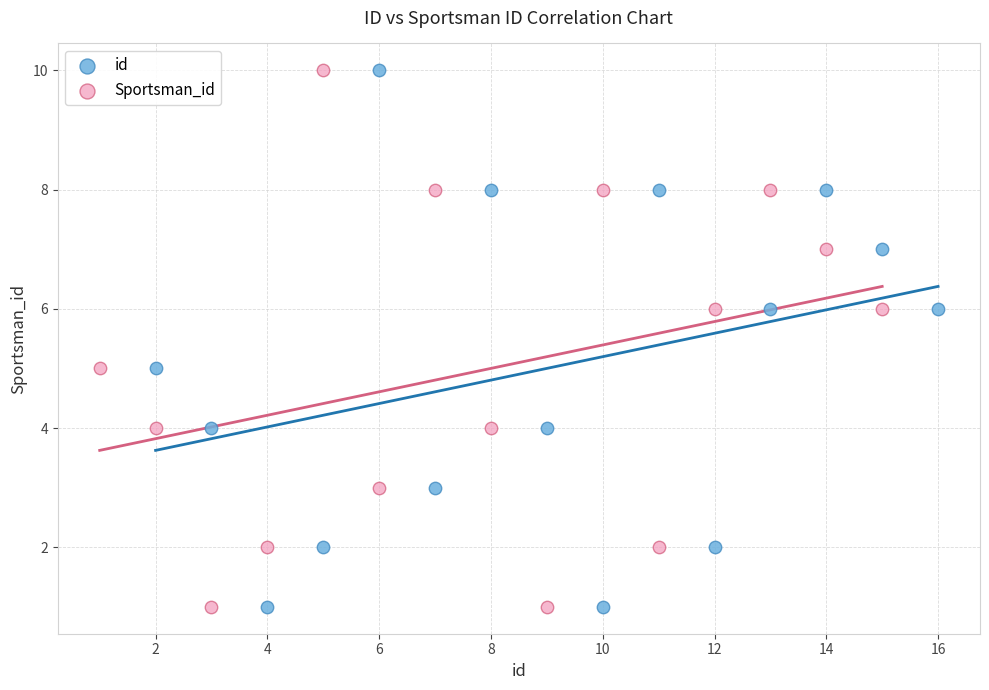

What are all the series names shown in the legend?

id, Sportsman_id